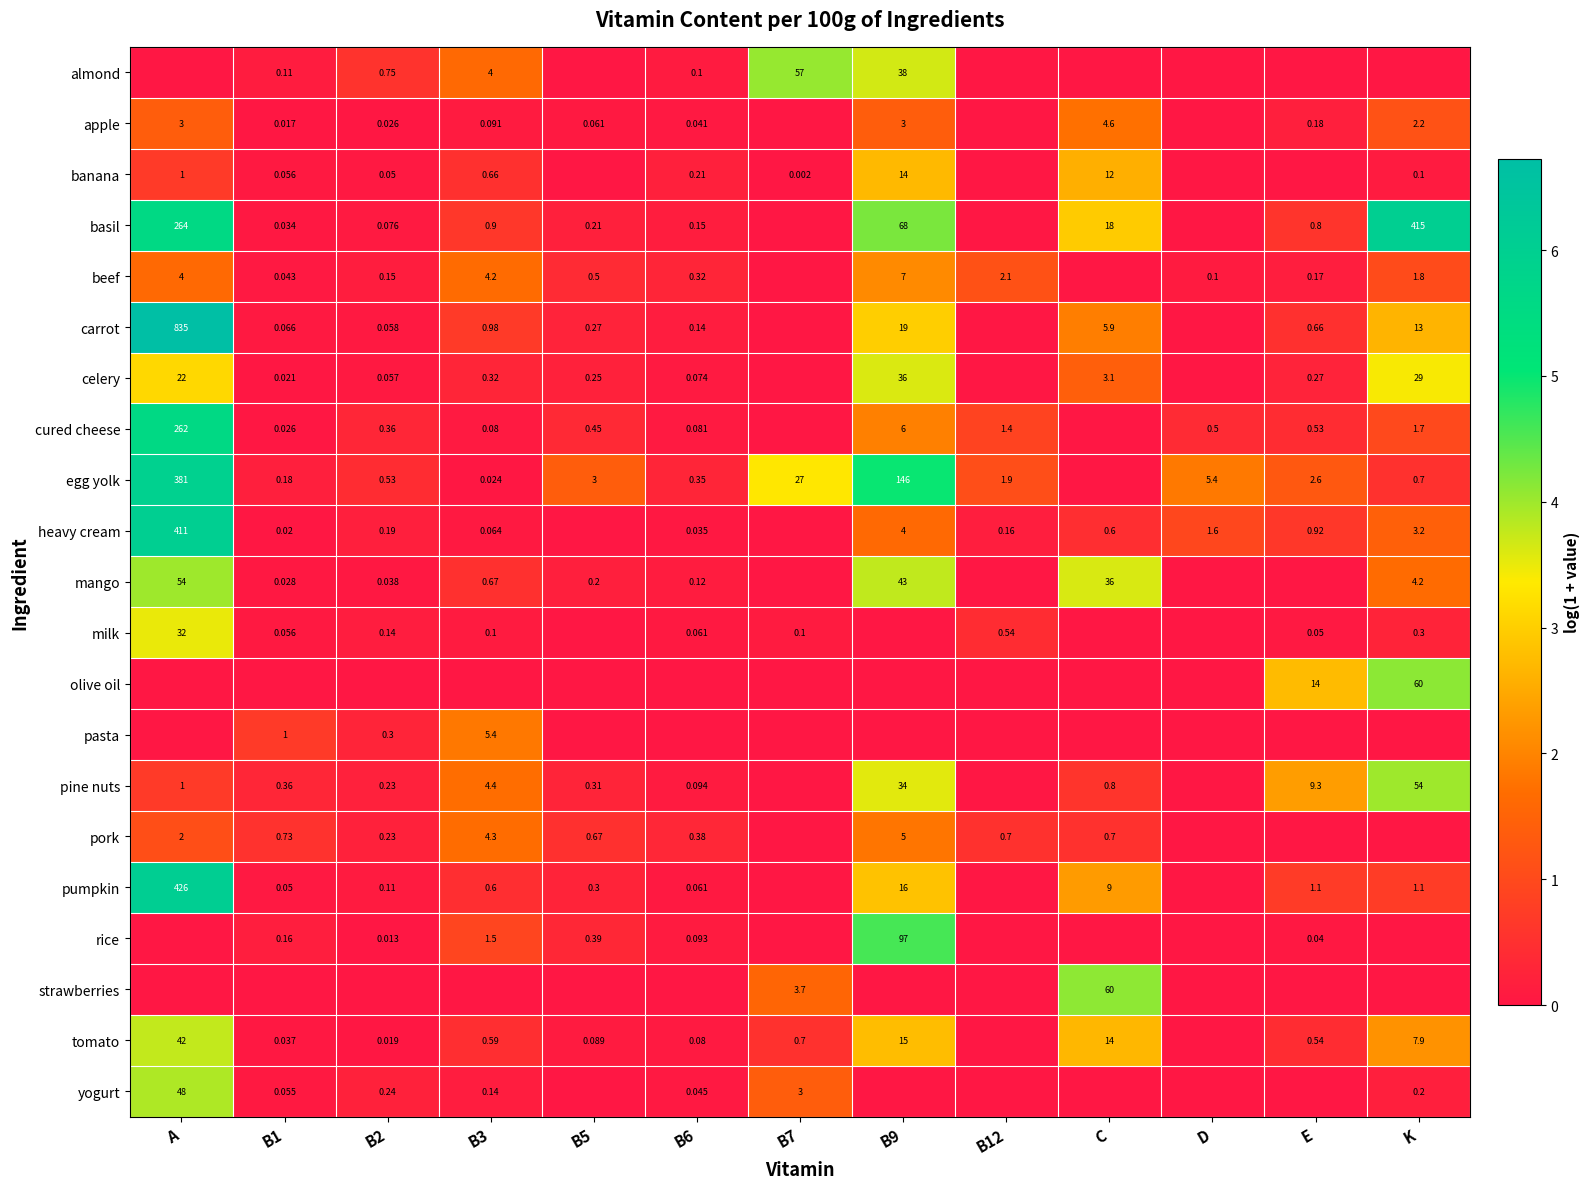

Is the value of milk at B2 greater than the value of almond at B2?

No